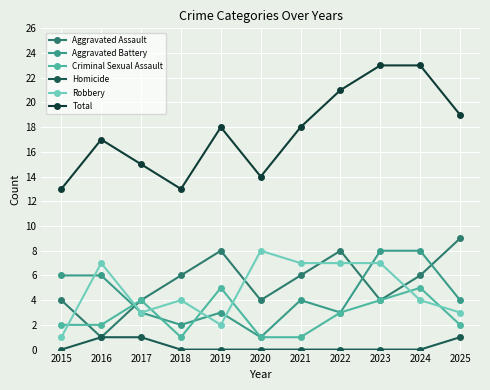

Which category has the lowest value in the Aggravated Assault series?

2016